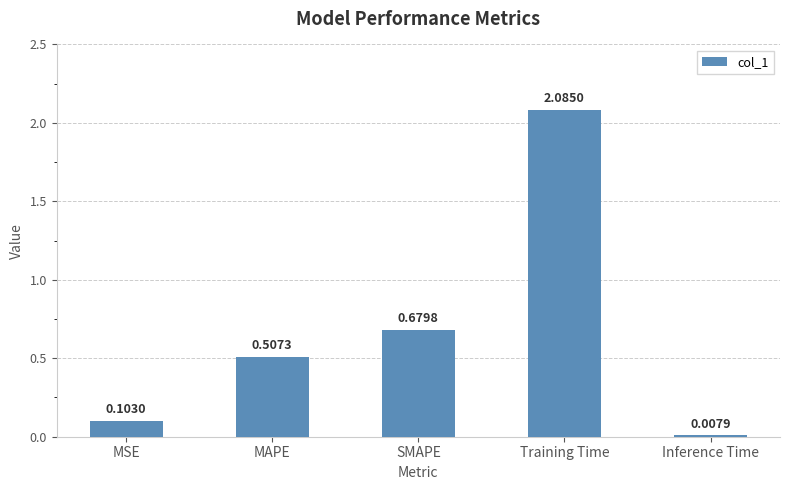

Rank the categories by value from highest to lowest.

Training Time, SMAPE, MAPE, MSE, Inference Time